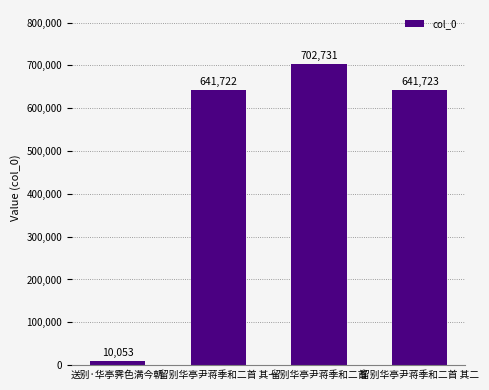

Which has a higher value, 送别·华亭霁色满今朝 or 留别华亭尹蒋季和二首 其一?

留别华亭尹蒋季和二首 其一